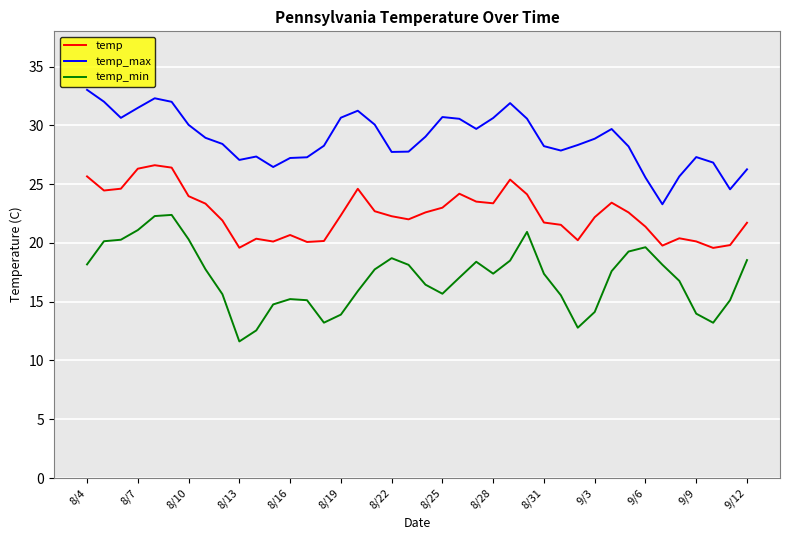

List the series in order of their peak value, highest first.

temp_max, temp, temp_min